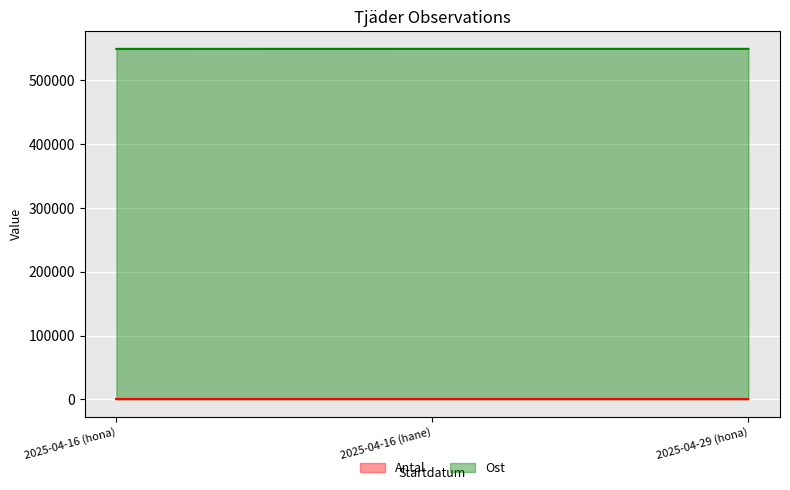

List the labels in order of value, smallest first.

2025-04-16 (hona), 2025-04-29 (hona), 2025-04-16 (hane)